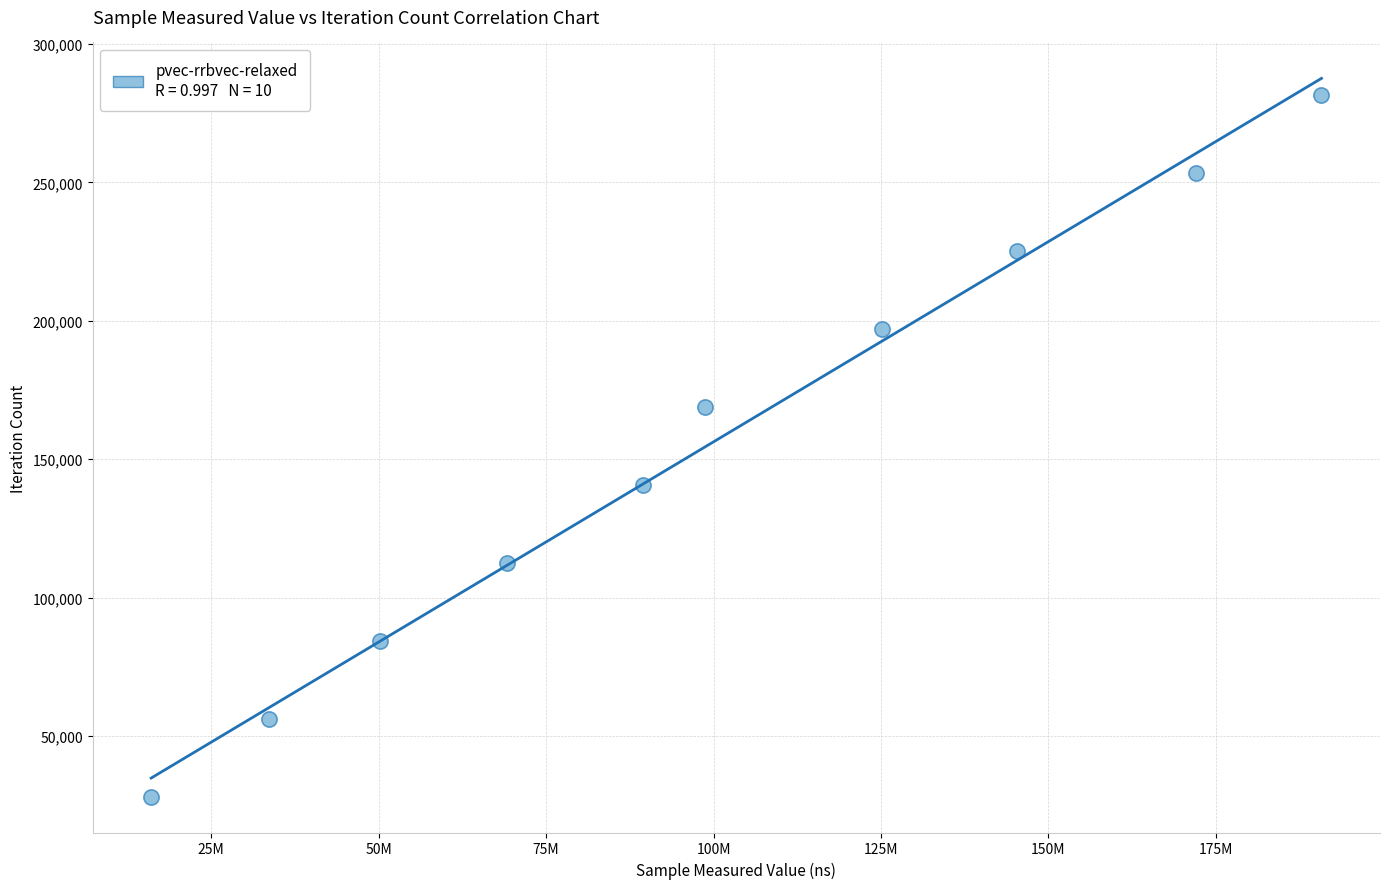

What is the average Y value?

154913